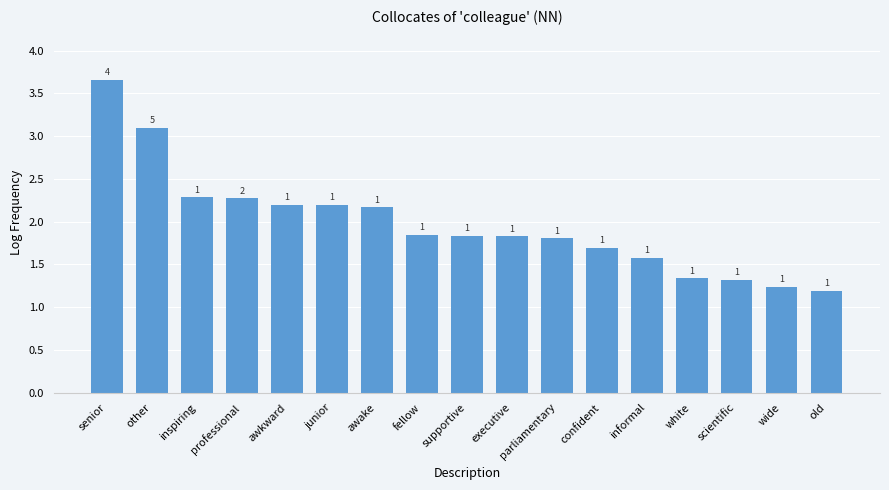

How many bars are there in total?

17